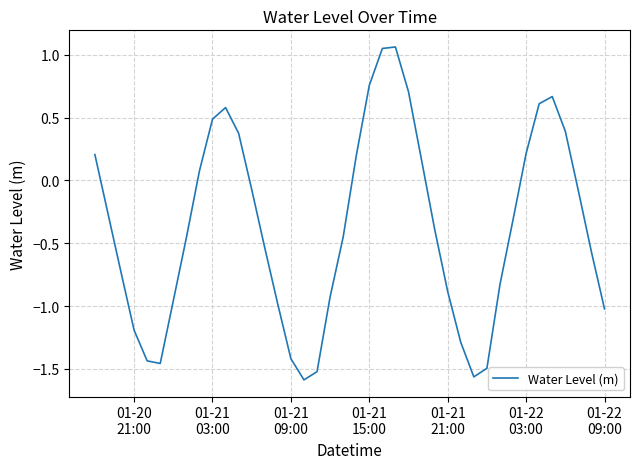

What is the difference between the maximum and minimum values?

2.6